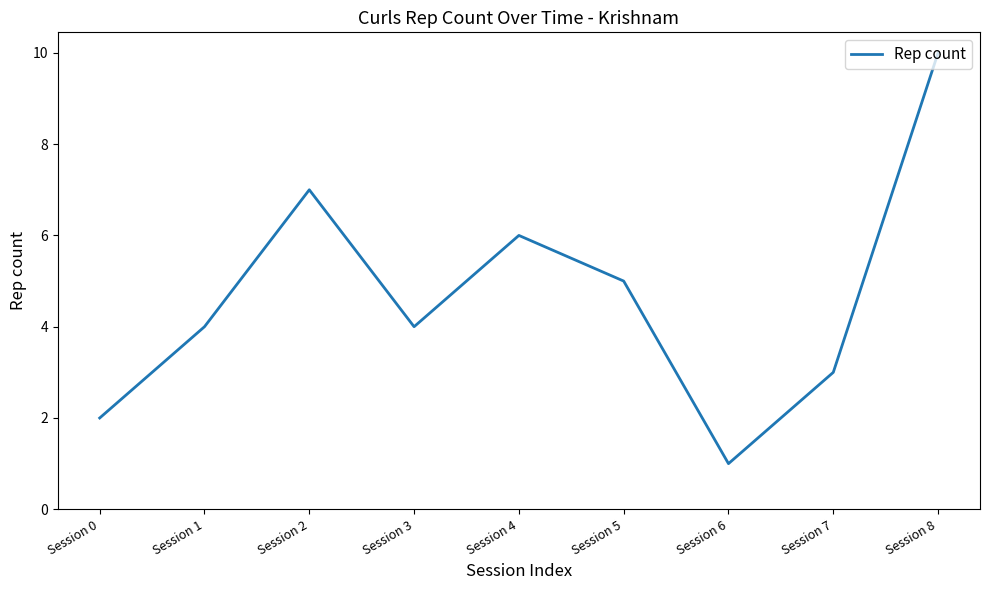

What is the smallest value displayed?

1